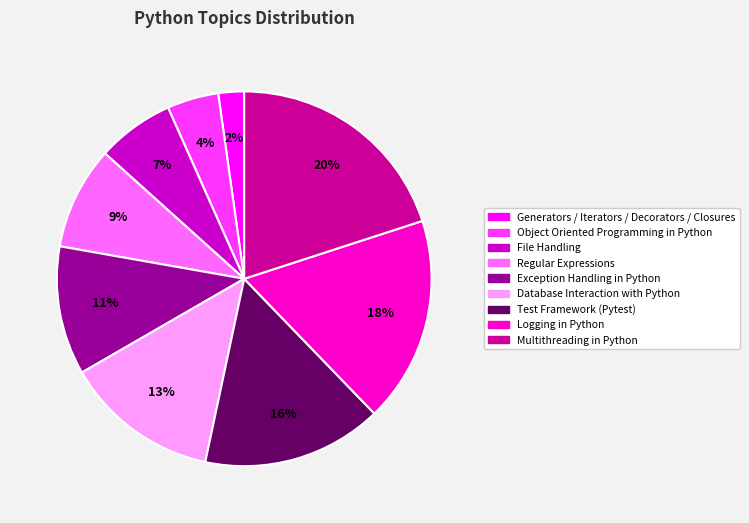

Approximately how many times larger is the value at Object Oriented Programming in Python compared to Exception Handling in Python?

0.4